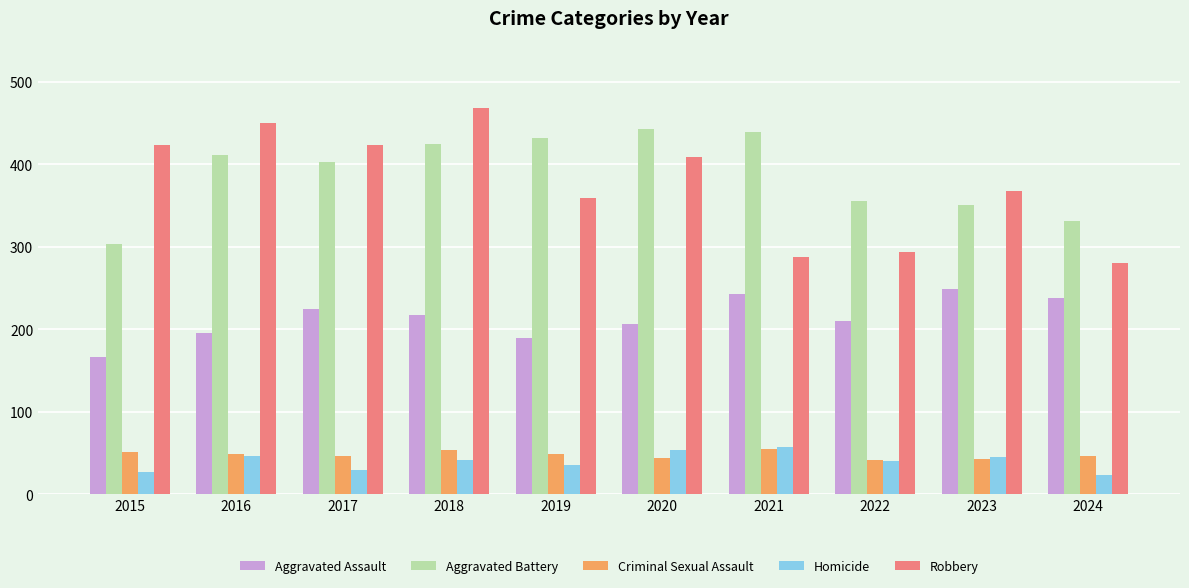

How many bars are there in each group?

5